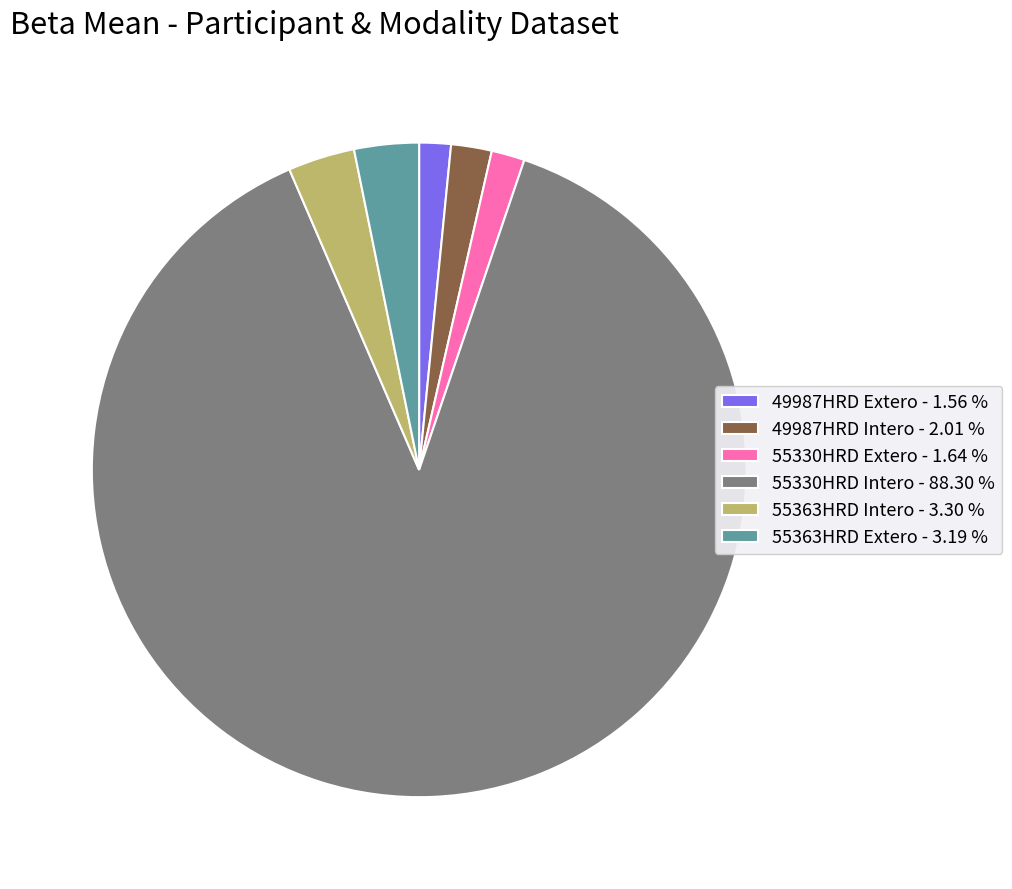

Approximately how many times larger is the value at 55330HRD Intero - 88.30 % compared to 55363HRD Intero - 3.30 %?

26.8